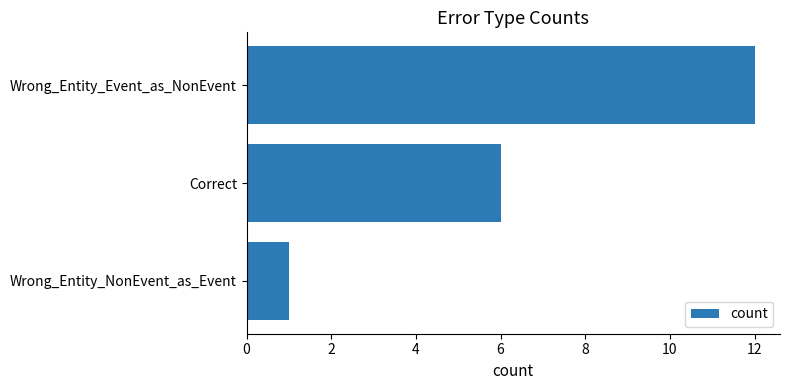

Reading bottom to top, what are all the values shown in this chart?

Wrong_Entity_NonEvent_as_Event=1	Correct=6	Wrong_Entity_Event_as_NonEvent=12